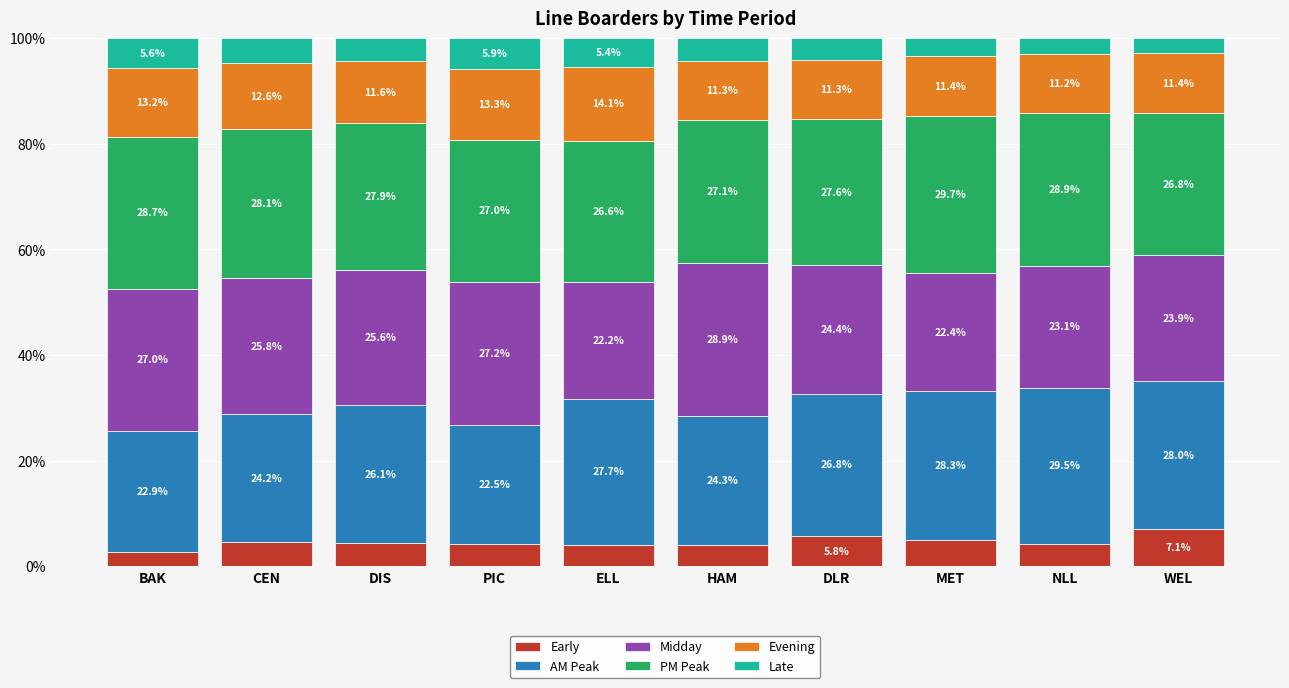

How many bars are there in total?

10